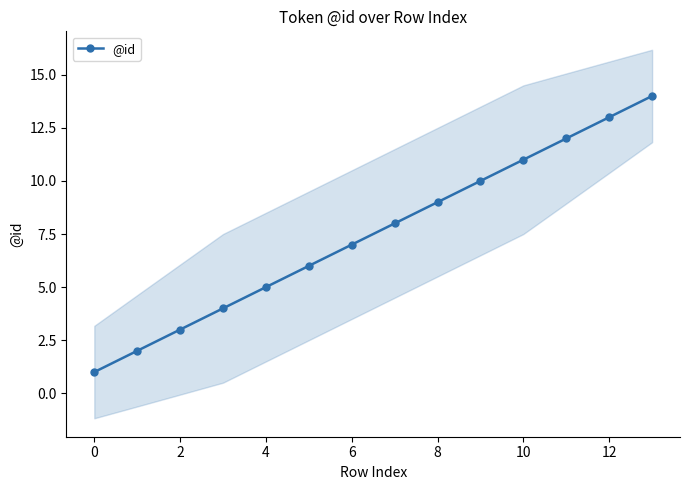

How many values exceed 8?

6